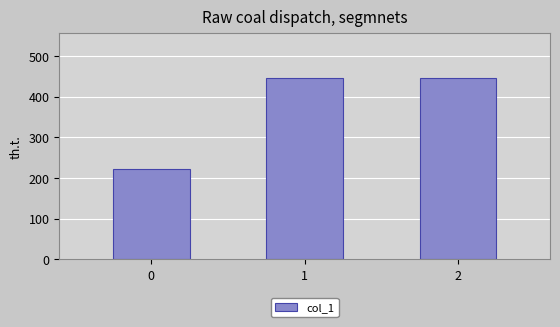

Reading right to left, list all the values displayed in this chart.

444.4	444.4	222.2